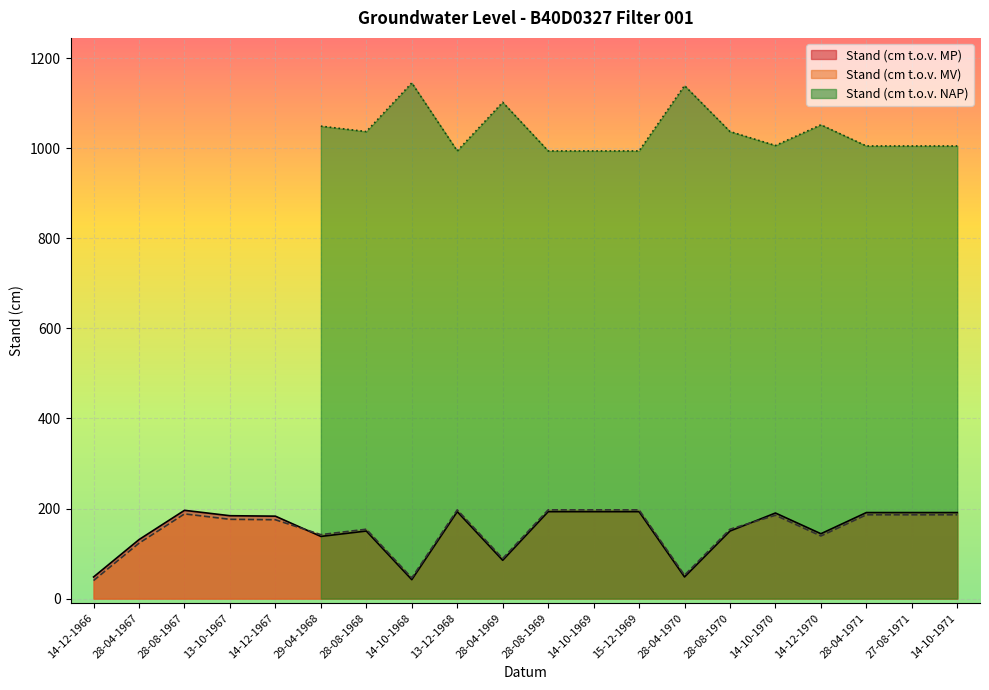

Where is the first local maximum for Stand (cm t.o.v. MV)?

28-08-1967